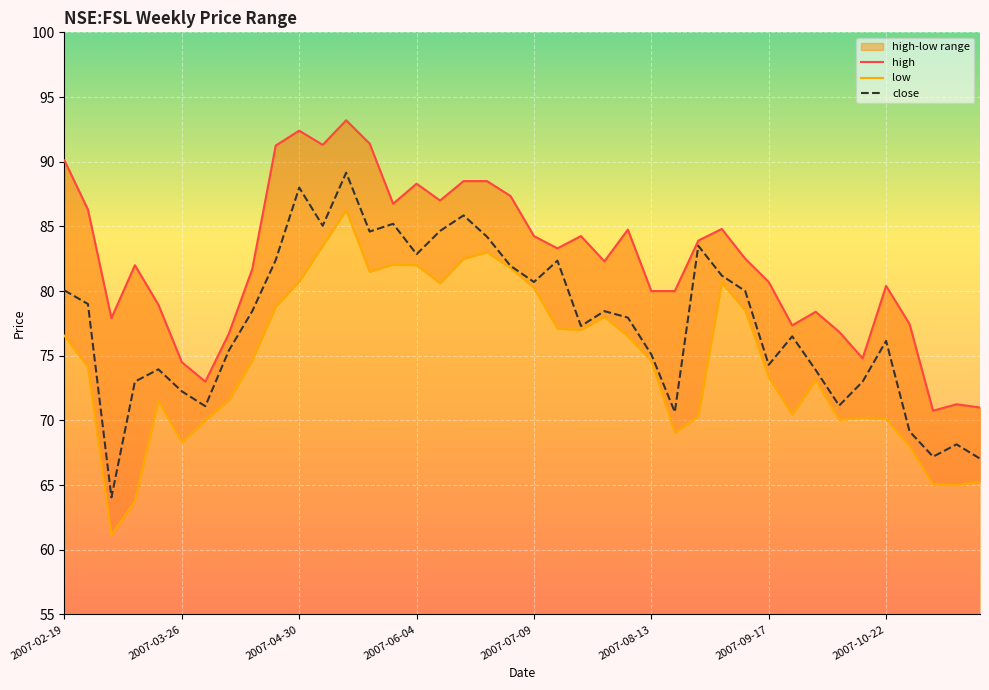

Rank the categories by low value from highest to lowest.

2007-05-14, 2007-05-07, 2007-06-25, 2007-06-18, 2007-05-28, 2007-06-04, 2007-07-02, 2007-05-21, 2007-04-30, 2007-09-03, 2007-06-11, 2007-07-09, 2007-04-23, 2007-09-10, 2007-07-30, 2007-07-16, 2007-07-23, 2007-02-19, 2007-08-06, 2007-04-16, 2007-08-13, 2007-02-26, 2007-09-17, 2007-10-01, 2007-04-09, 2007-03-19, 2007-09-24, 2007-08-27, 2007-10-15, 2007-10-22, 2007-10-08, 2007-04-02, 2007-08-20, 2007-03-26, 2007-10-29, 2007-11-19, 2007-11-05, 2007-11-12, 2007-03-12, 2007-03-05